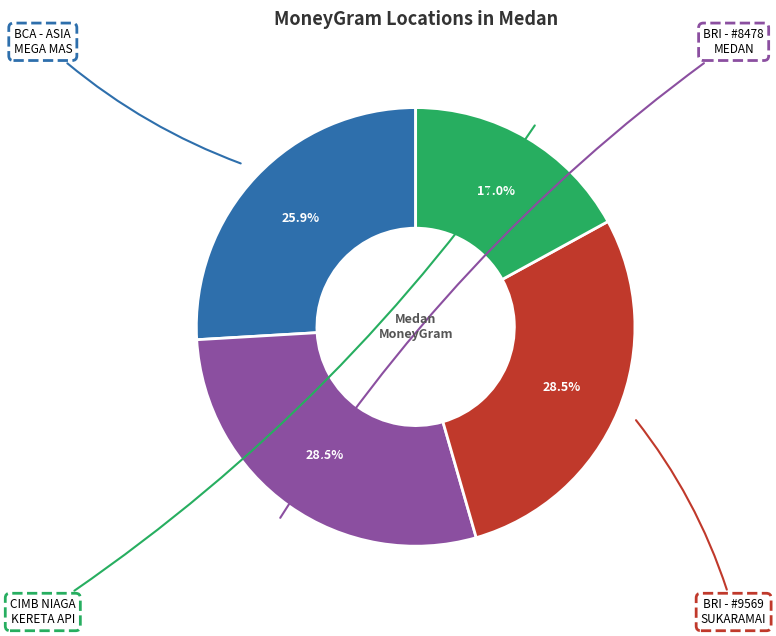

Rank the categories by value from highest to lowest.

BRI - #8478 - MEDAN - UNIT BAKTI MEDAN S, BRI - #9569 - MEDAN - SUKARAMAI, BCA - ASIA MEGA MAS, CIMB NIAGA KERETA API - KERETA API - KER